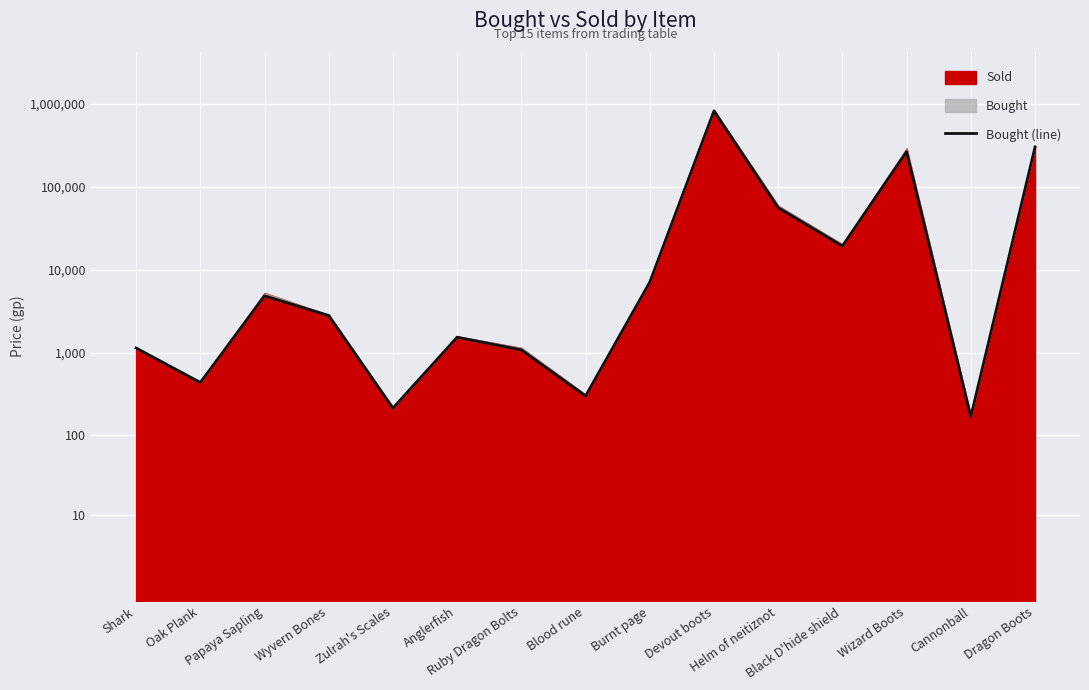

True or false: the data shows 4.7 at Helm of neitiznot.

True